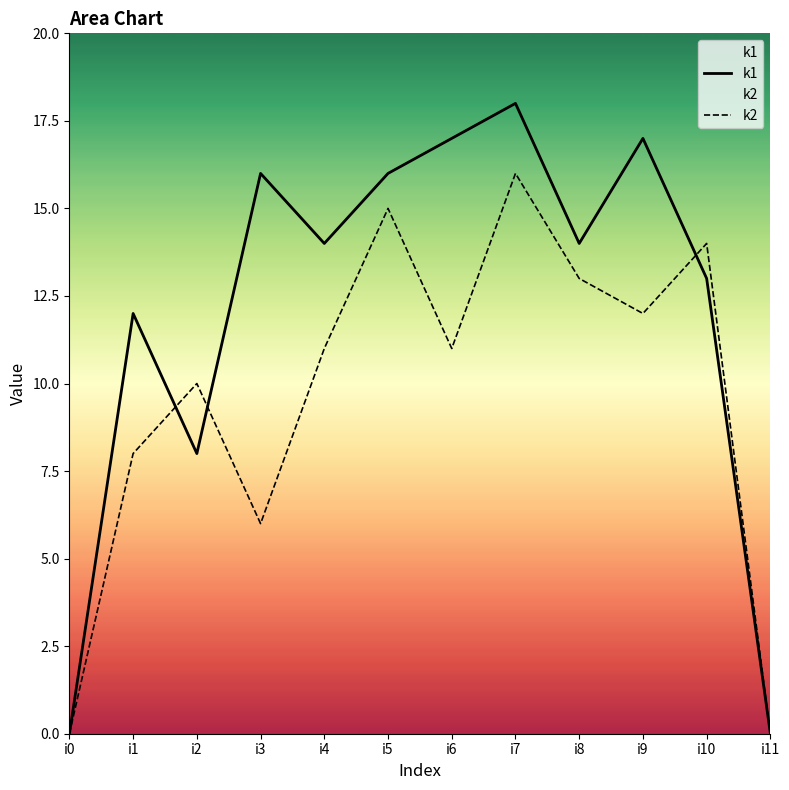

The value of k1 at i4 is 14. True or false?

True